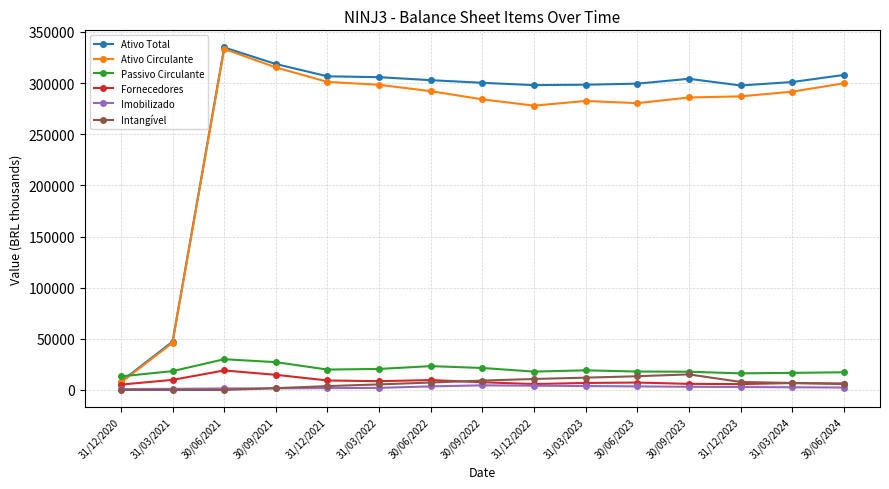

Which category has the highest value across all series?

30/06/2021